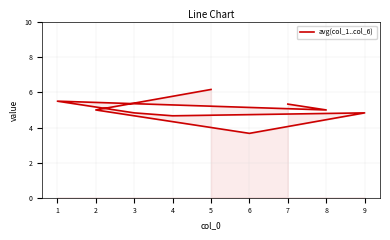

At which category does the data reach its first local peak?

1